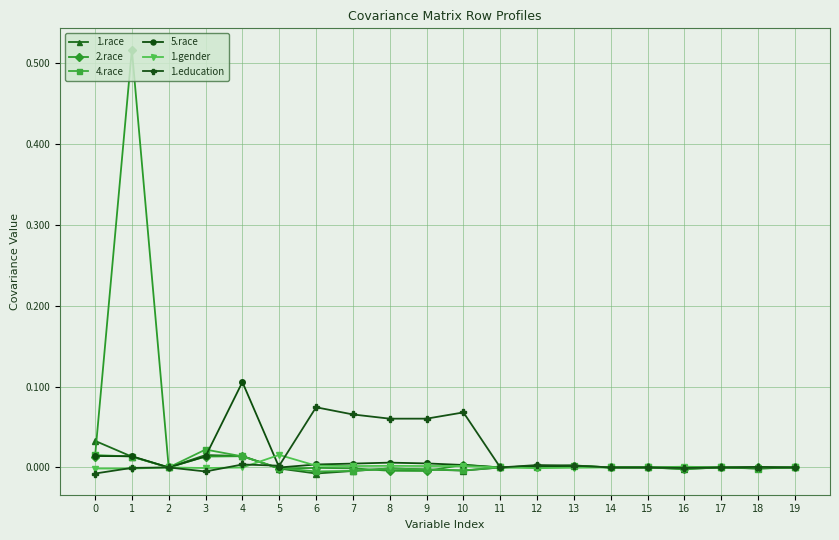

Is it true that 2.race equals 0.2 at 11?

False